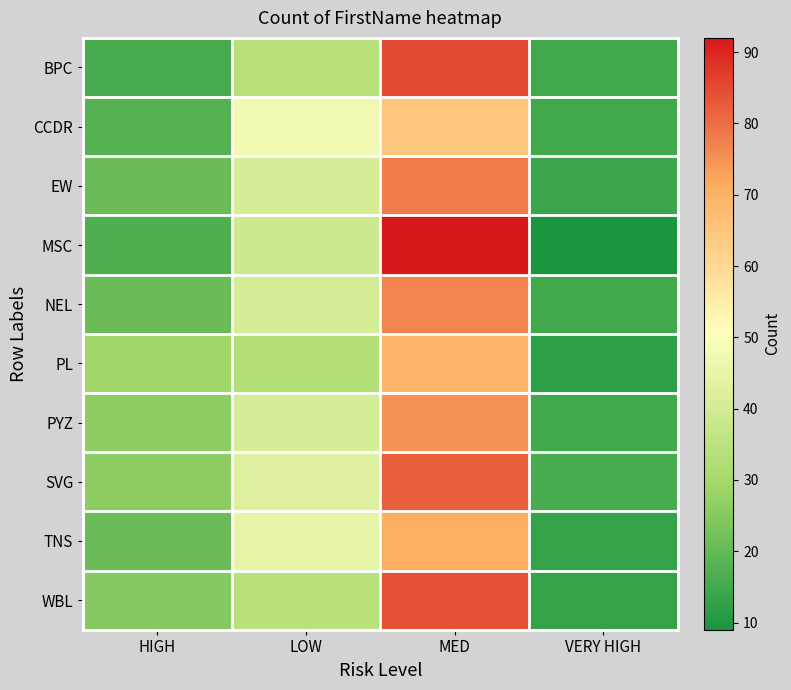

Reading right to left, transcribe all the data shown in this chart.

BPC: VERY HIGH=15	MED=85	LOW=34	HIGH=16
CCDR: VERY HIGH=15	MED=65	LOW=47	HIGH=18
EW: VERY HIGH=14	MED=78	LOW=41	HIGH=21
MSC: VERY HIGH=9	MED=92	LOW=39	HIGH=17
NEL: VERY HIGH=15	MED=77	LOW=41	HIGH=21
PL: VERY HIGH=12	MED=69	LOW=33	HIGH=29
PYZ: VERY HIGH=15	MED=75	LOW=41	HIGH=26
SVG: VERY HIGH=16	MED=82	LOW=43	HIGH=26
TNS: VERY HIGH=13	MED=71	LOW=45	HIGH=21
WBL: VERY HIGH=13	MED=84	LOW=34	HIGH=25